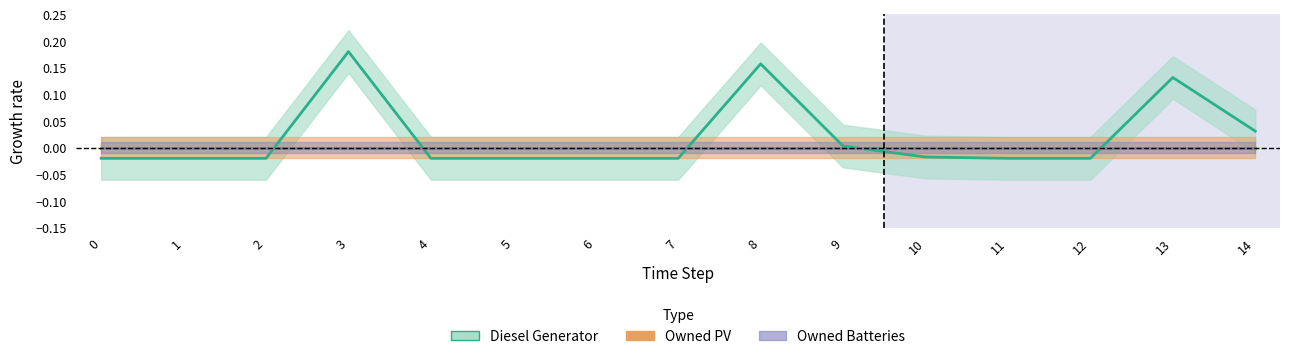

True or false: Diesel Generator has a value of 0.1 at 8.

False